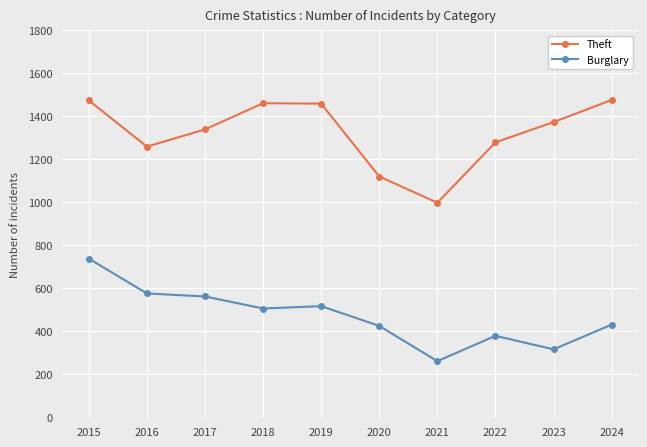

What is the lowest value of the Burglary series?

261